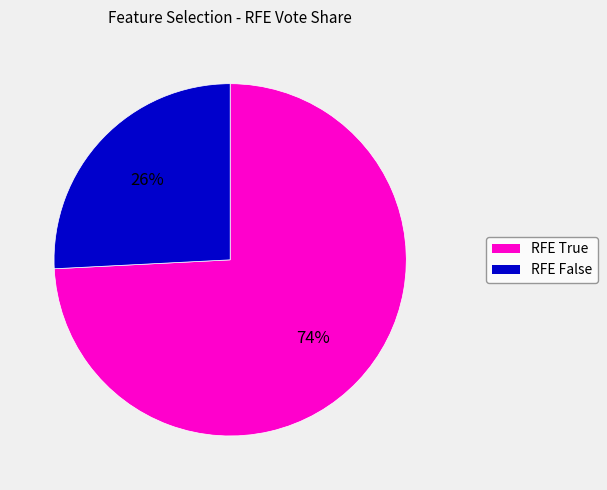

To the nearest percent, what is the average slice percentage?

50%